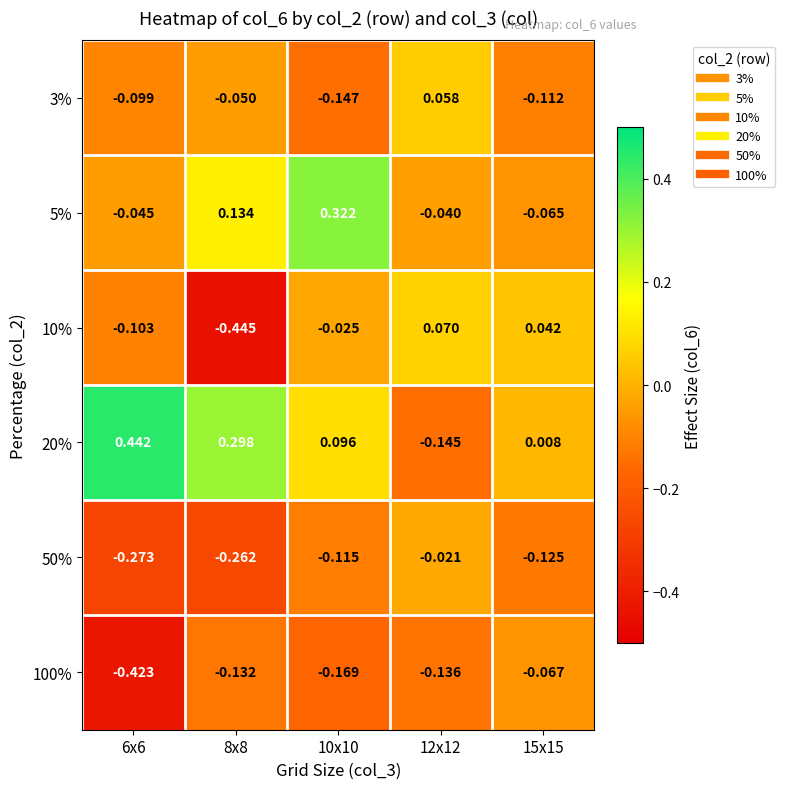

Is the value of 20% at 8x8 greater than the value of 10% at 8x8?

Yes